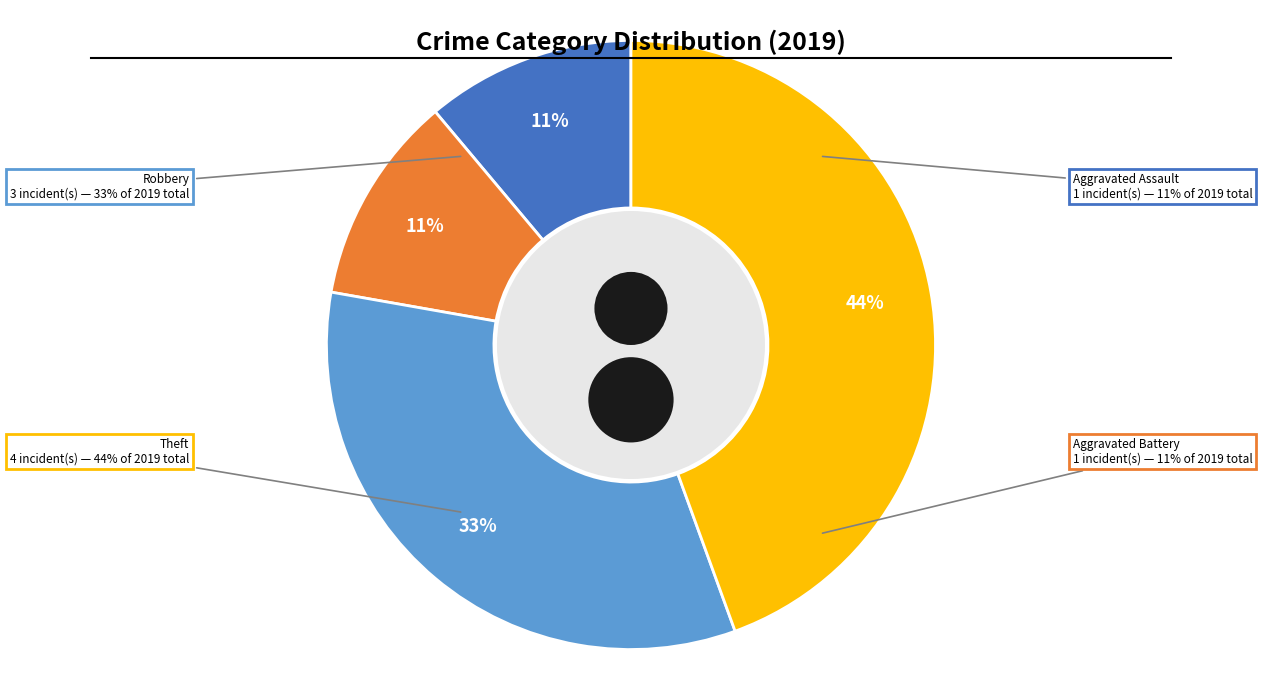

To the nearest percent, what is the combined percentage of Robbery and Aggravated Battery?

44%